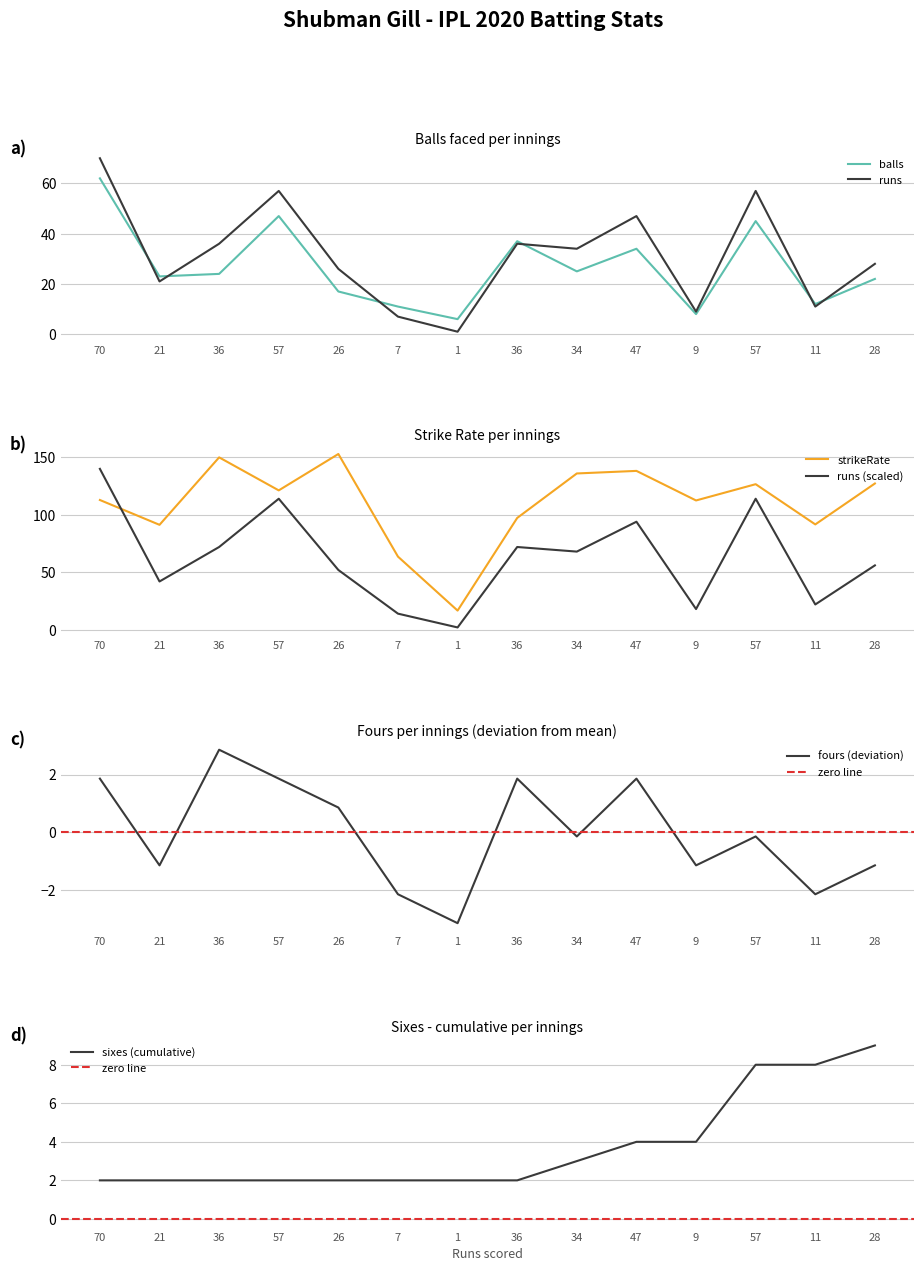

What is the label of the 13th point from the left?

11